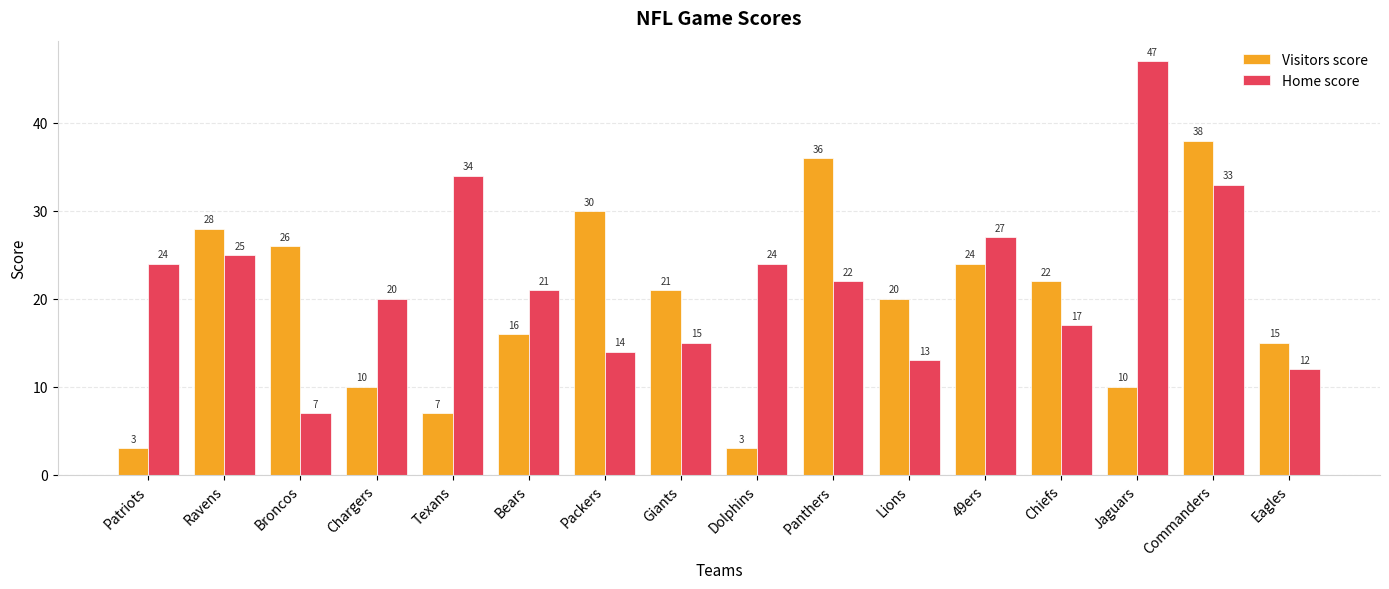

Is it true that Visitors score equals 24 at 49ers?

True